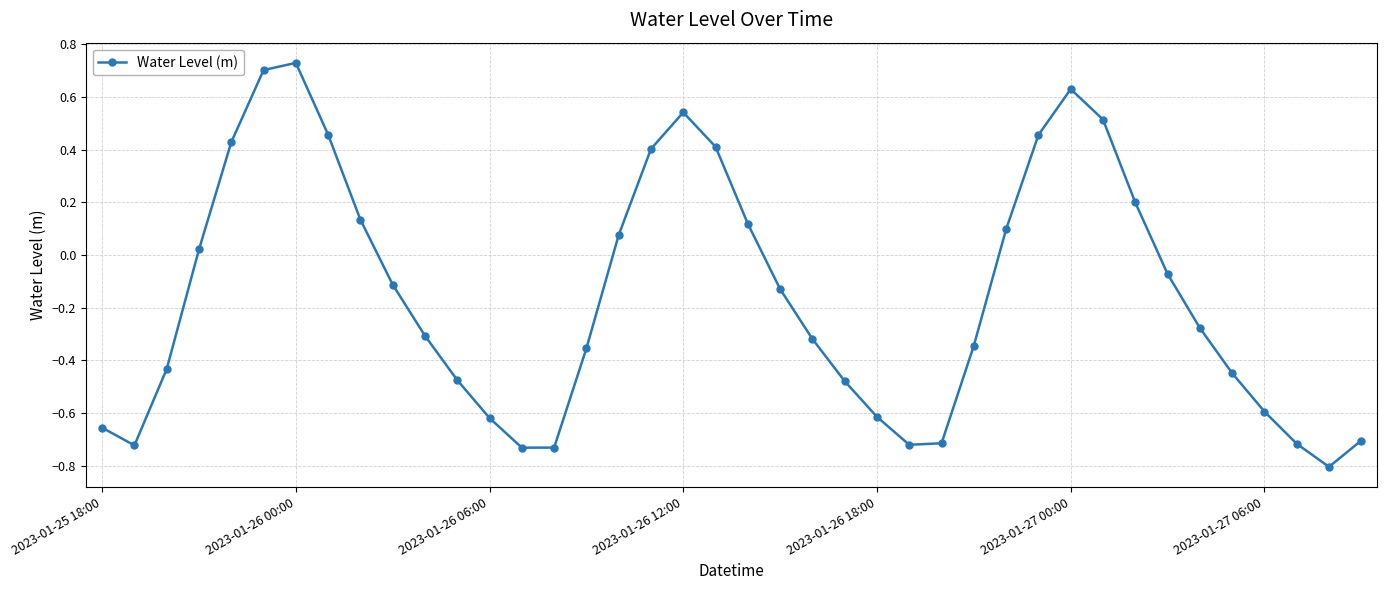

How many distinct data groups are displayed?

1